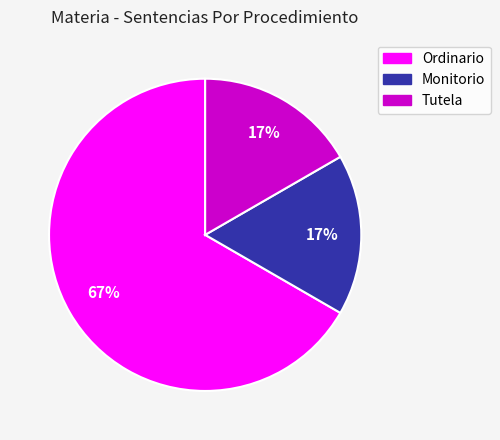

Which category accounts for the majority?

Ordinario